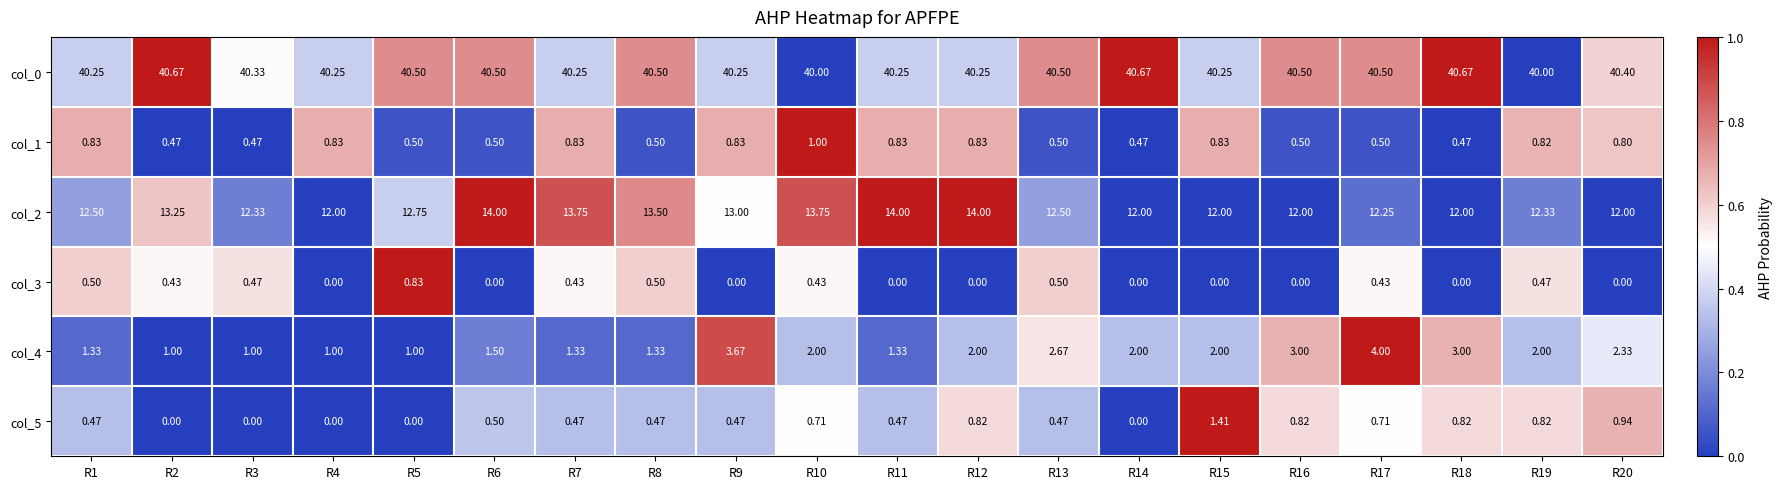

Is the value of col_4 at R5 greater than the value of col_3 at R20?

Yes